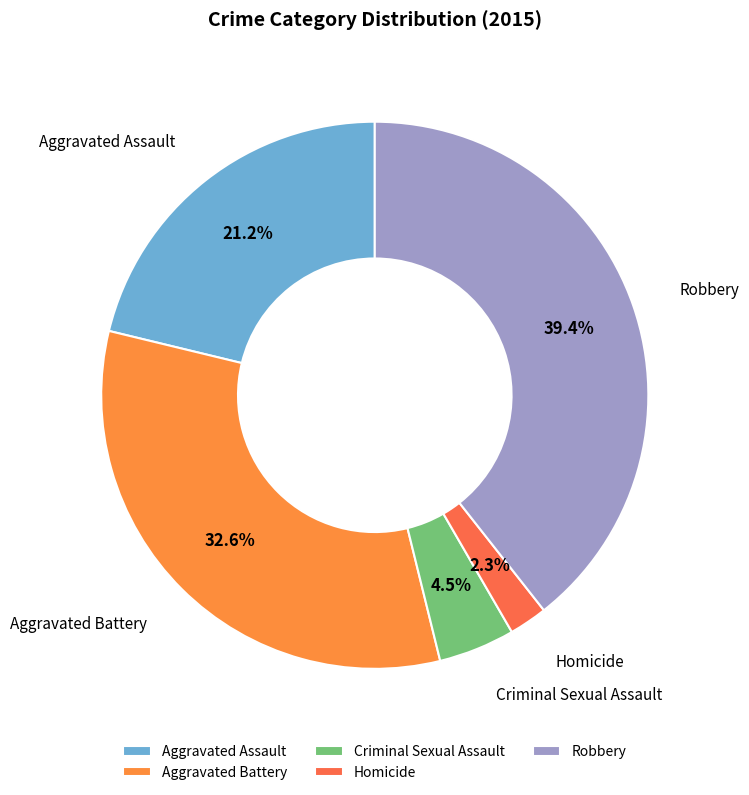

The Aggravated Assault slice represents 21% of the pie. True or false?

True